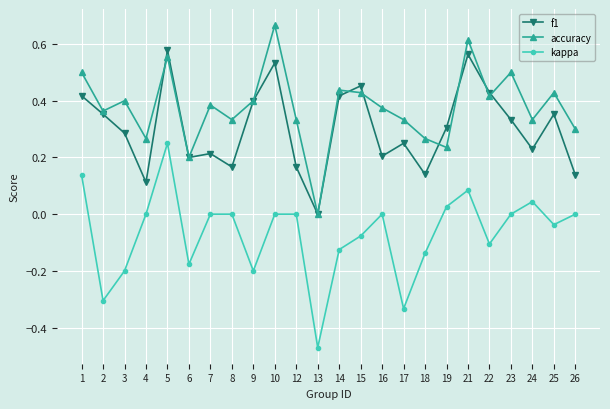

List the series in order of their peak value, highest first.

accuracy, f1, kappa